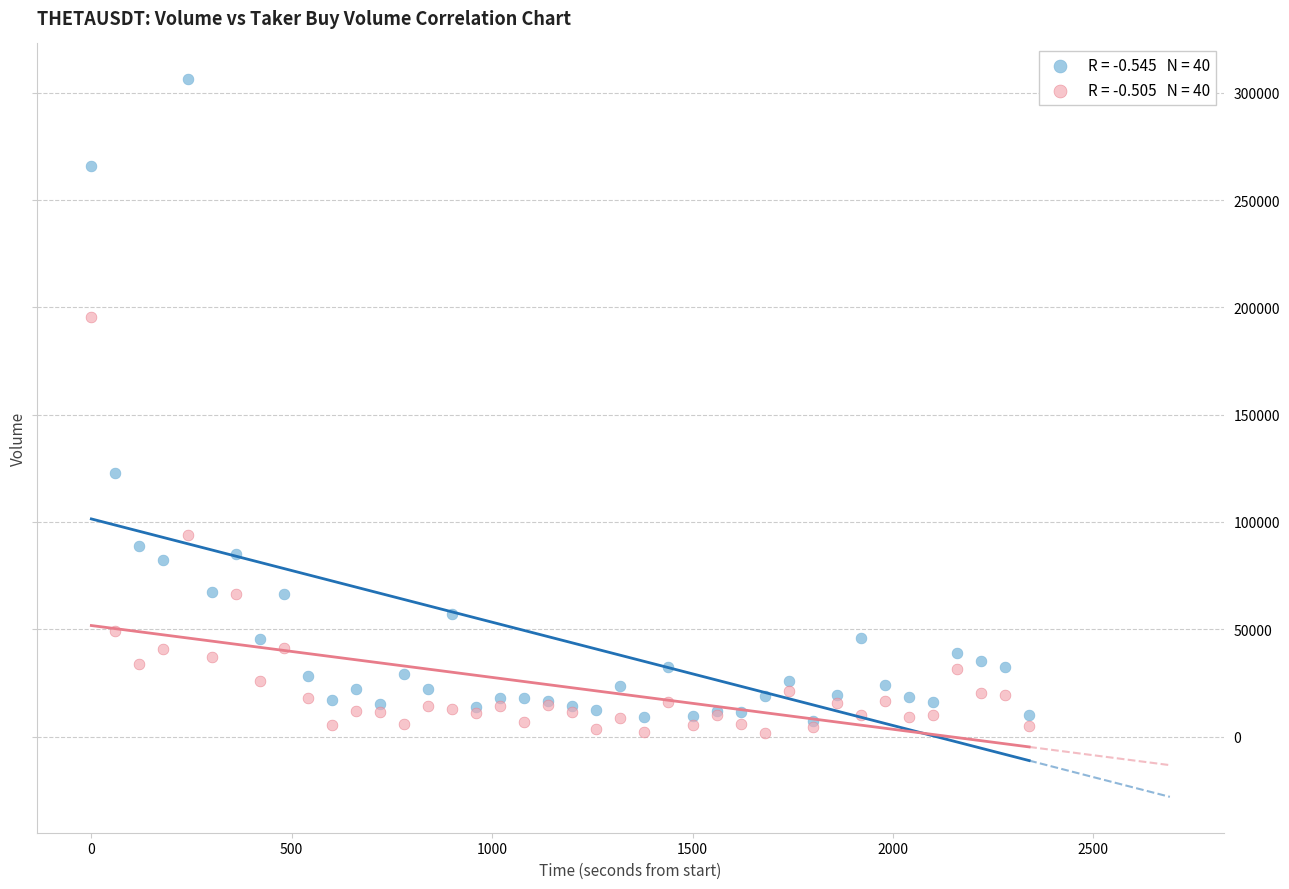

Across all series, what Y value is closest to 153872?

122895.2